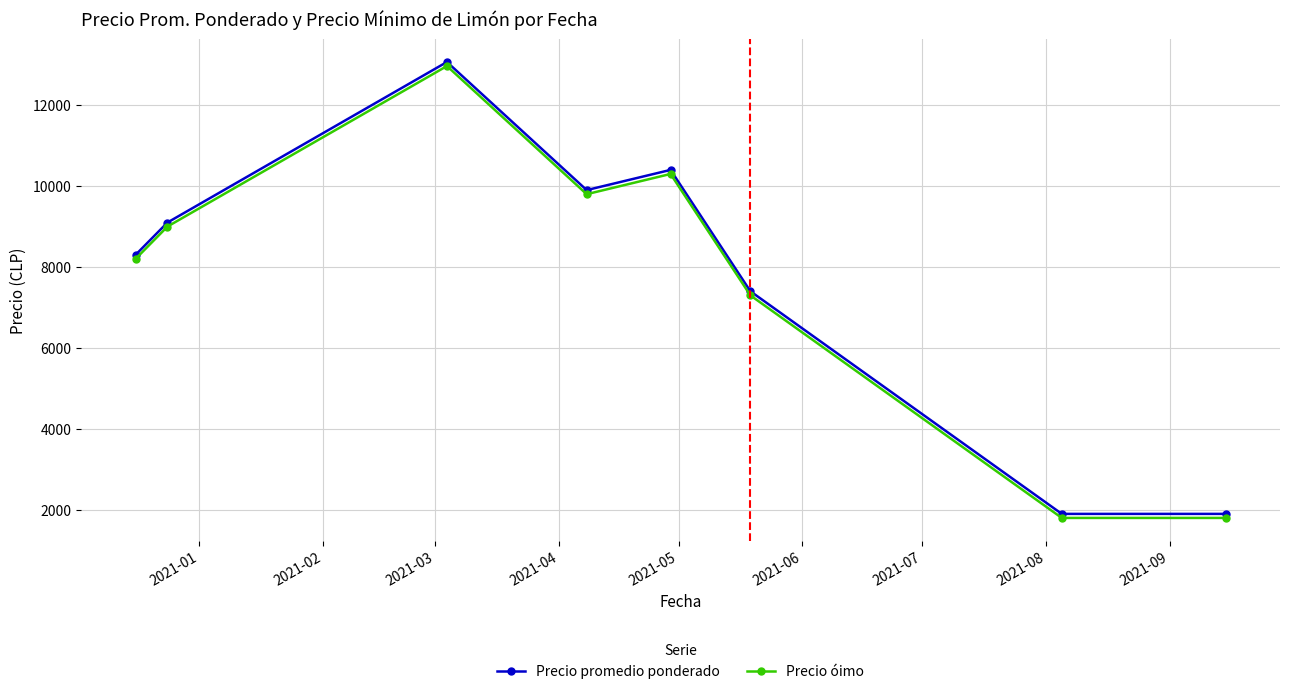

At how many categories does at least one series exceed 7213?

6